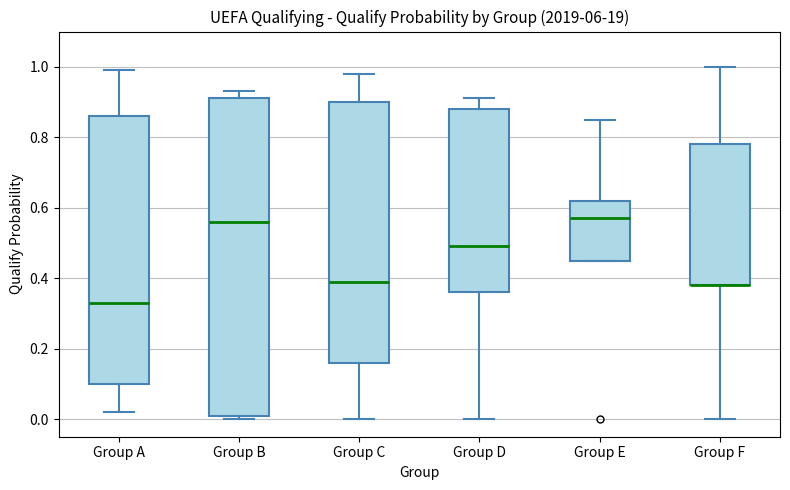

Where is the lower edge of the box for Group F on the y-axis? The values are not printed on the chart, so give them approximately, as read against the axis.

0.38